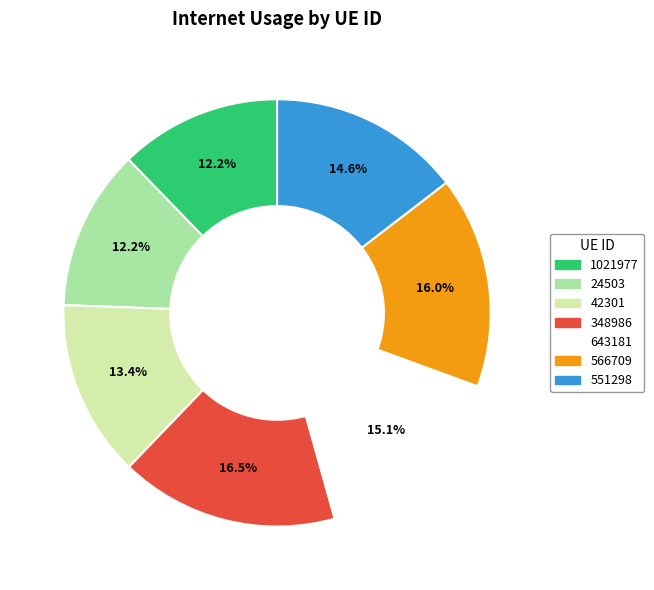

Is there any slice that represents more than half of the pie?

No